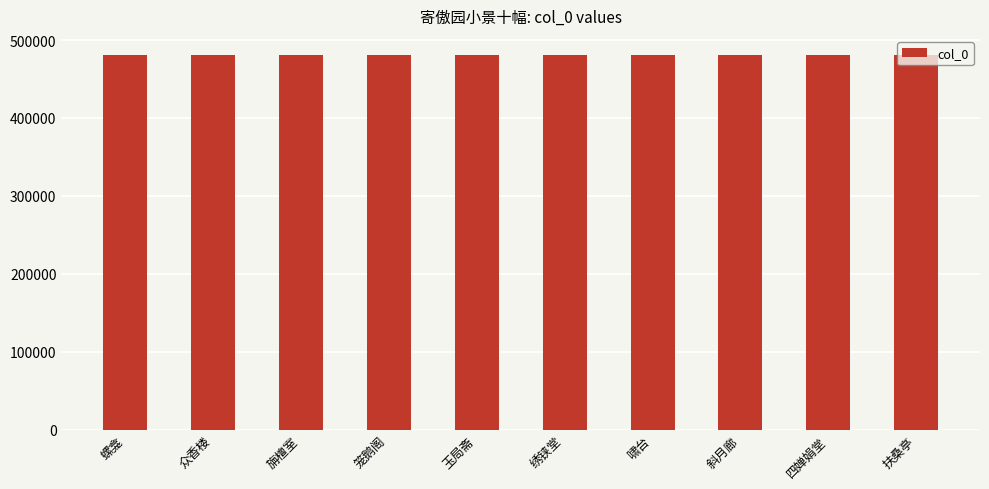

What is the sum of the values at 旃檀室 and 玉局斋?

962595